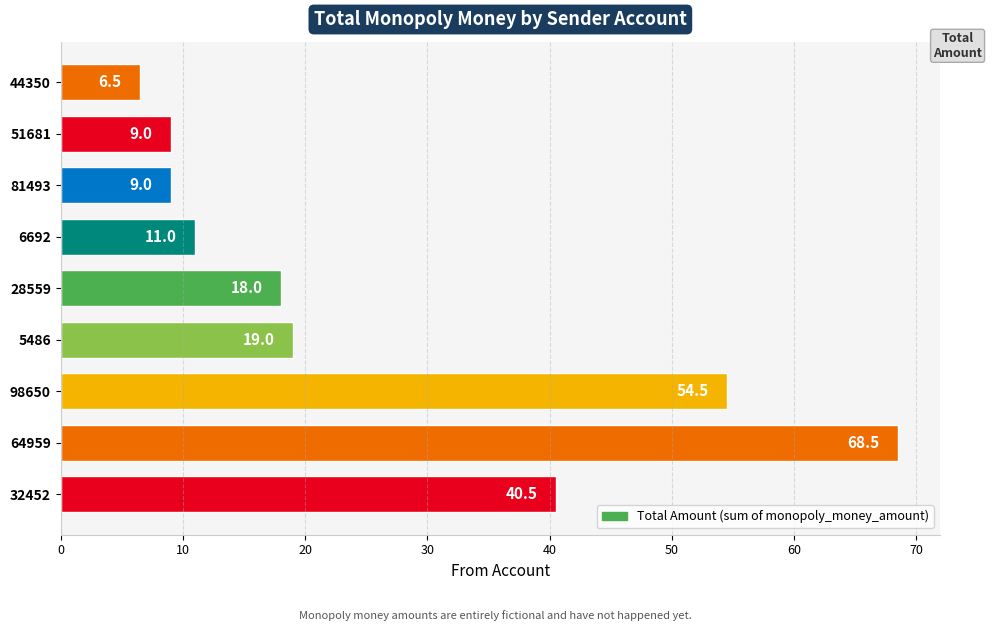

What is the difference between the second highest and second lowest values?

45.5